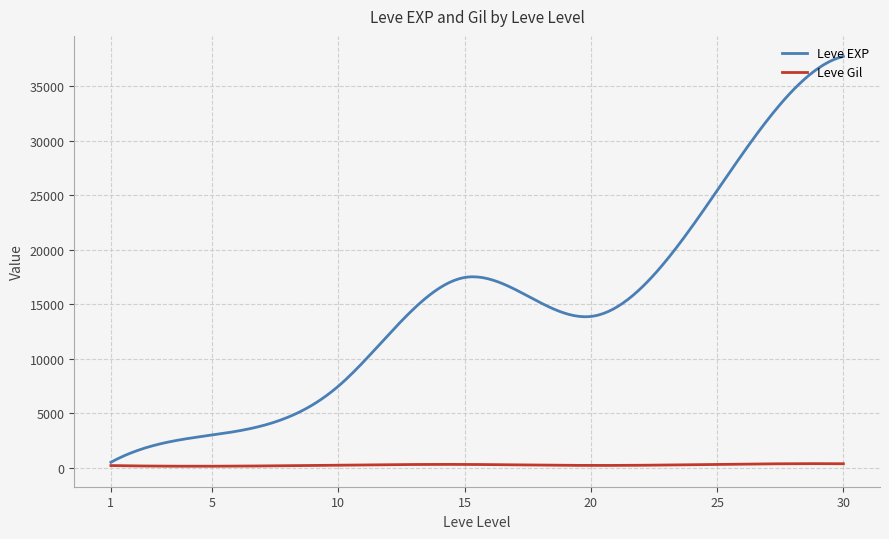

List the series in order of their overall mean, highest first.

Leve EXP, Leve Gil